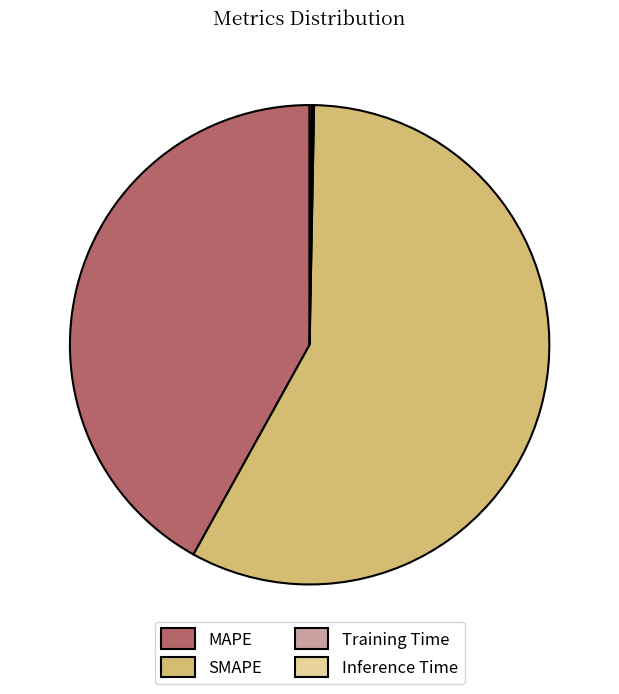

Between MAPE and SMAPE, which is larger?

SMAPE